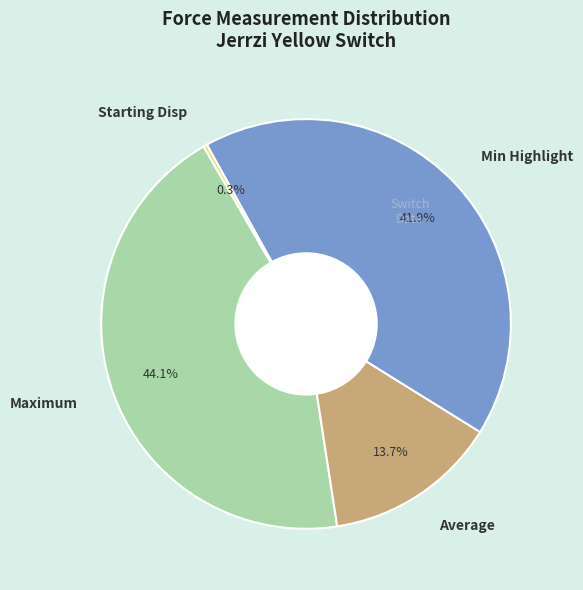

To the nearest percent, what is the difference between the largest and smallest slice percentages?

44%